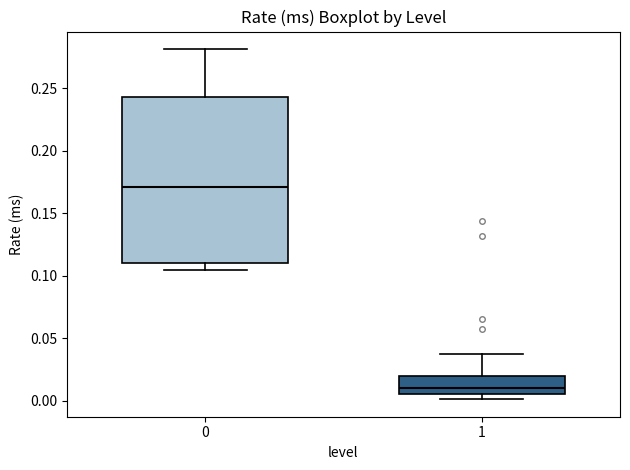

Which box is the tallest, from its lower edge to its upper edge?

0